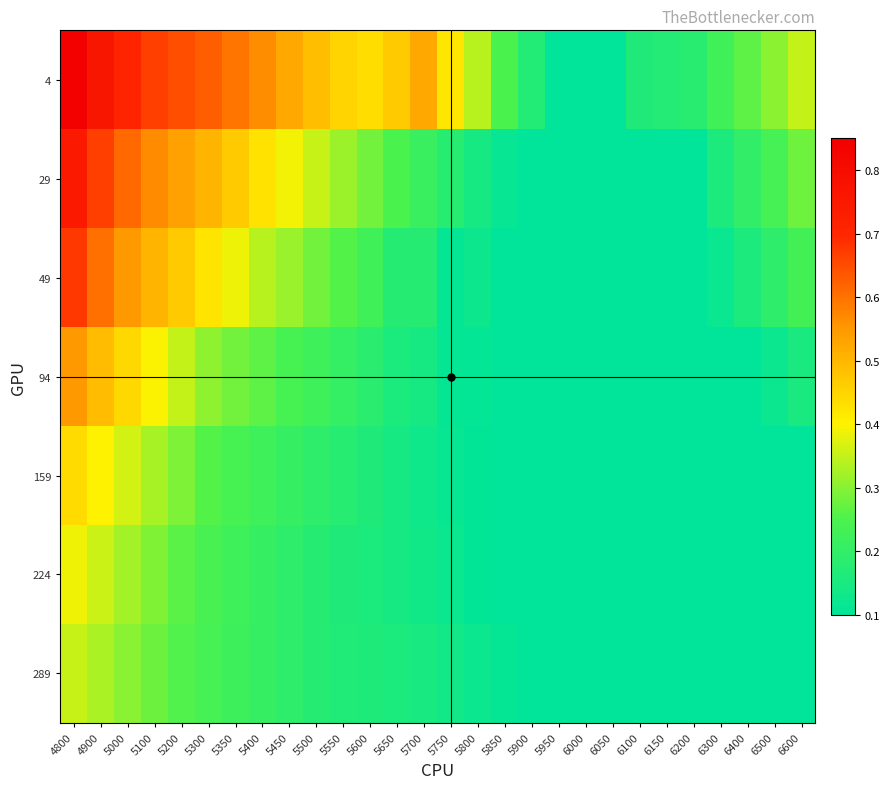

Between 4900 and 5800, which is larger?

4900